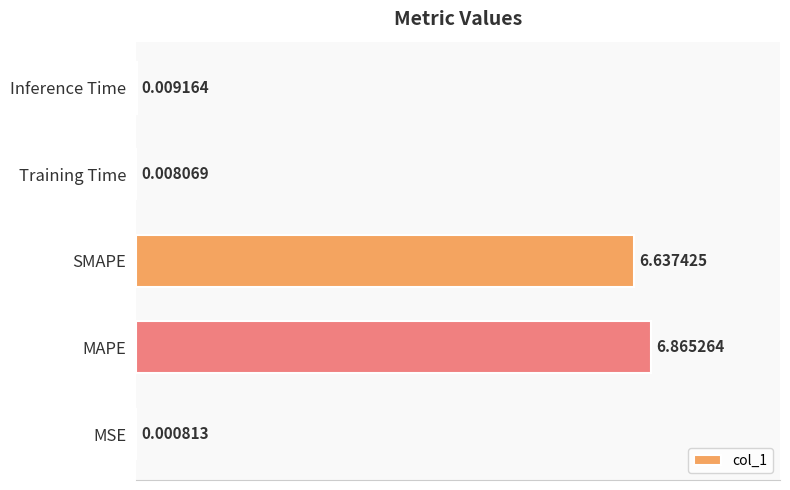

What is the change in value from MAPE to Training Time?

-6.9